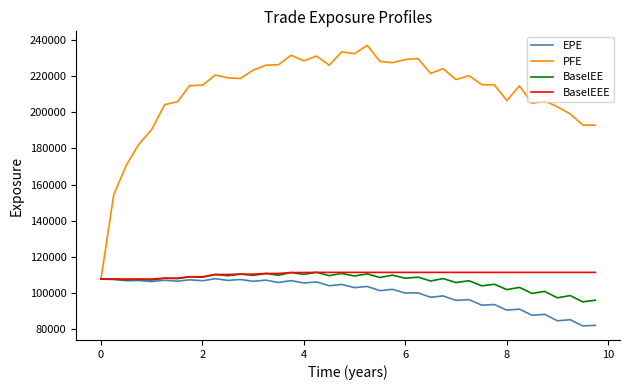

What is the lowest value of the EPE series?

81915.3